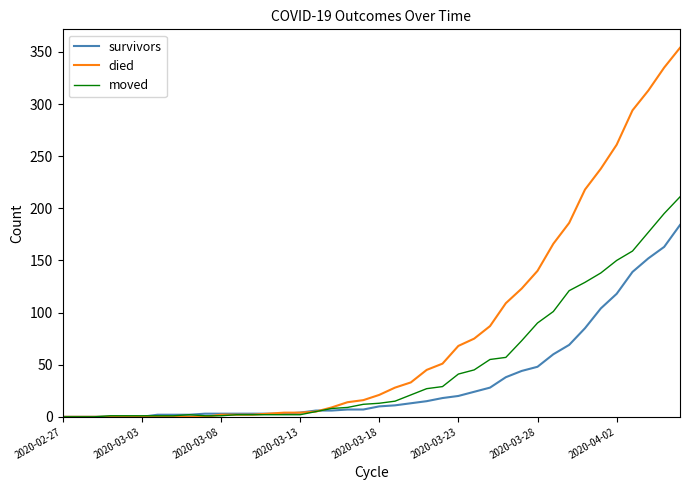

Which series has the largest range (max minus min)?

died